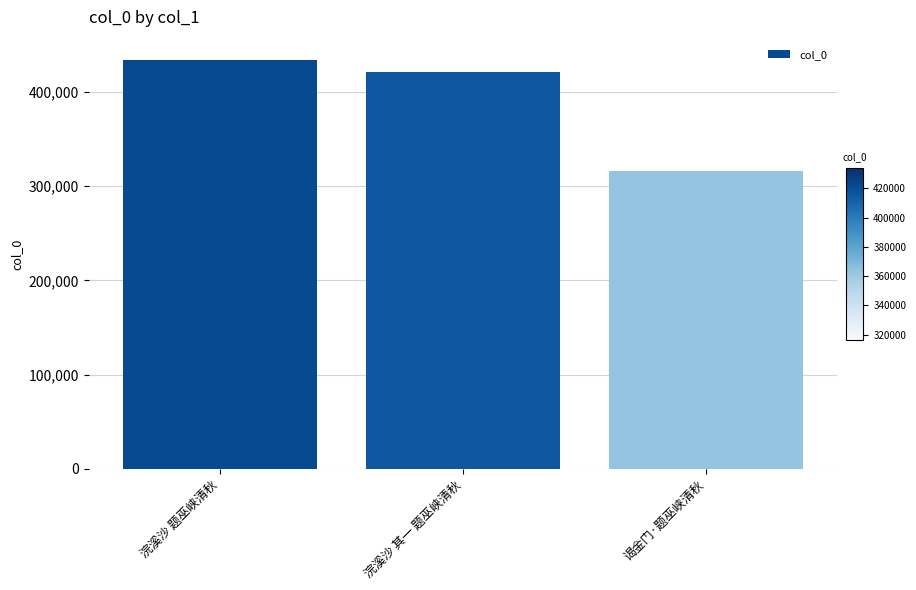

Which label corresponds to the largest value in the chart?

浣溪沙 题巫峡清秋